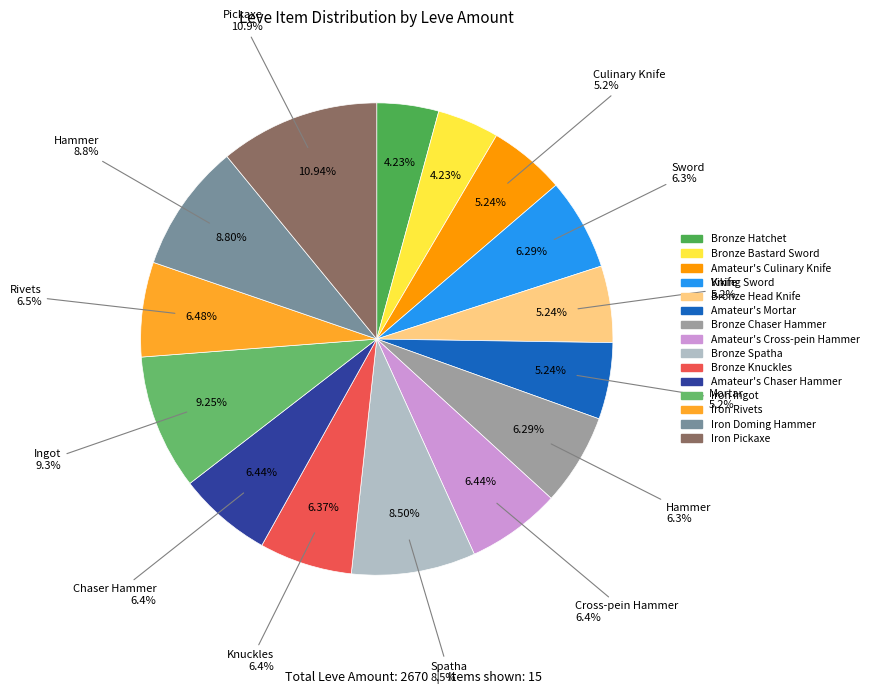

What percentage do Iron Doming Hammer and Bronze Knuckles together represent?

15.2%